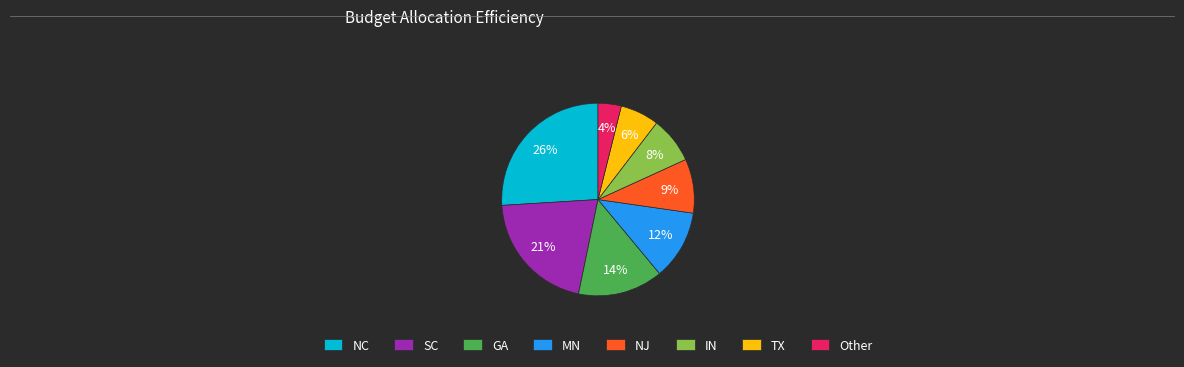

The NC slice represents 26% of the pie. True or false?

True